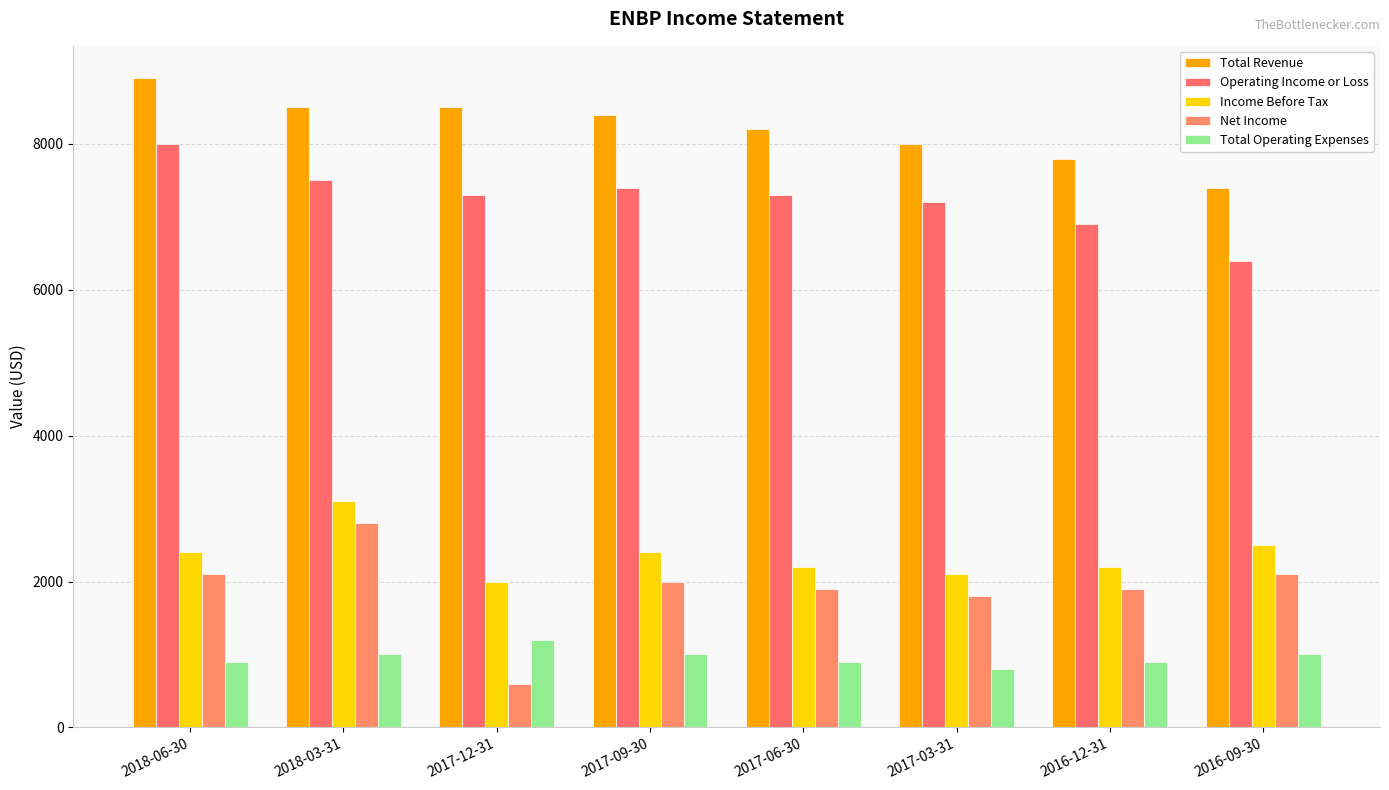

At which category is the sum across all series the highest?

2018-03-31